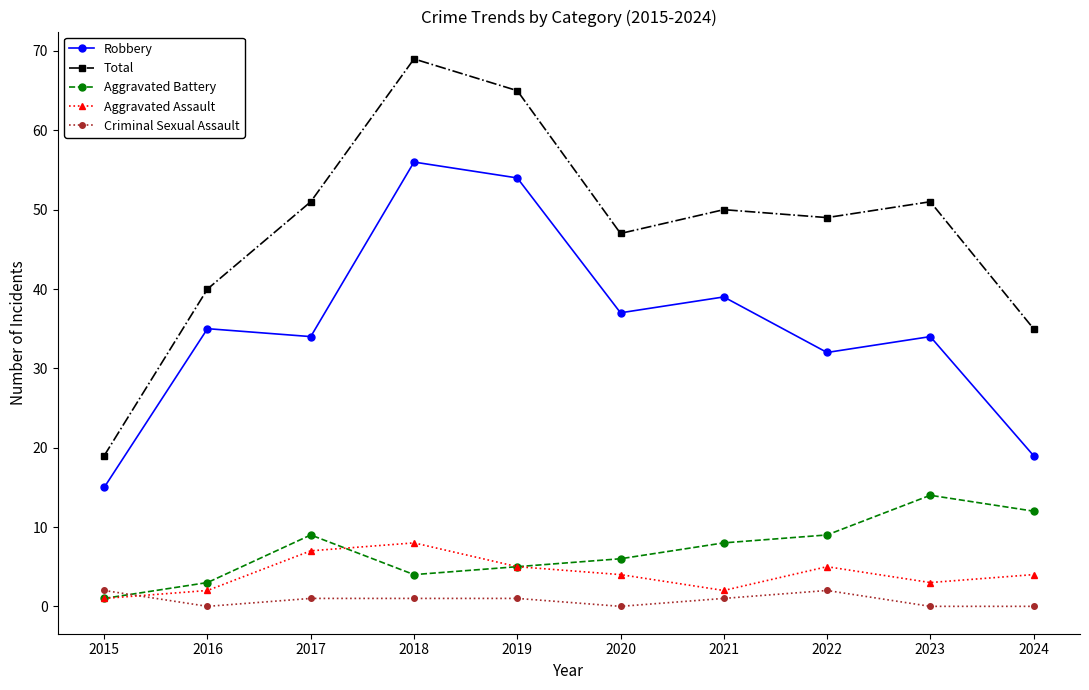

List the series in order of their peak value, highest first.

Total, Robbery, Aggravated Battery, Aggravated Assault, Criminal Sexual Assault